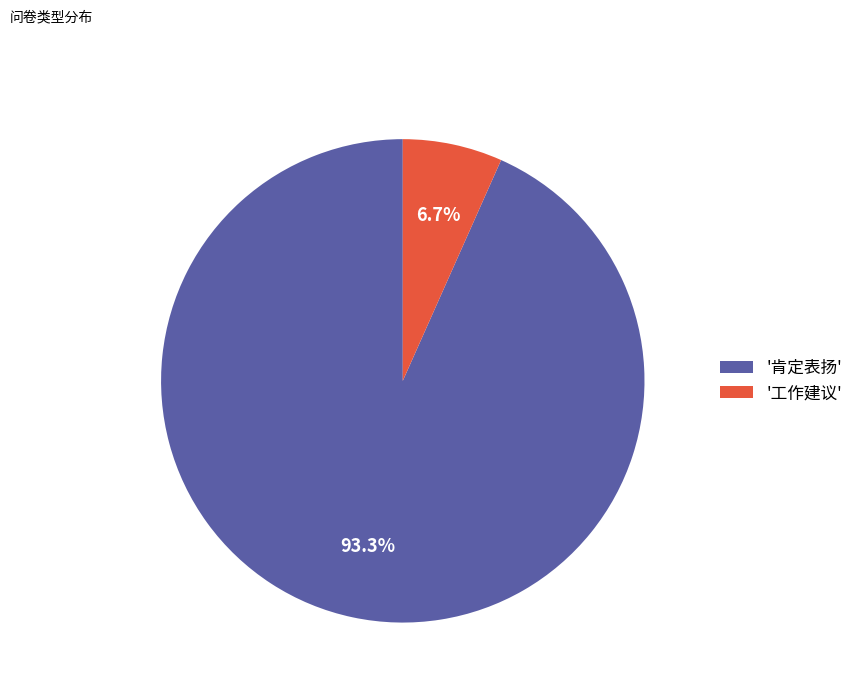

Which category has the smallest portion of the pie?

'工作建议'